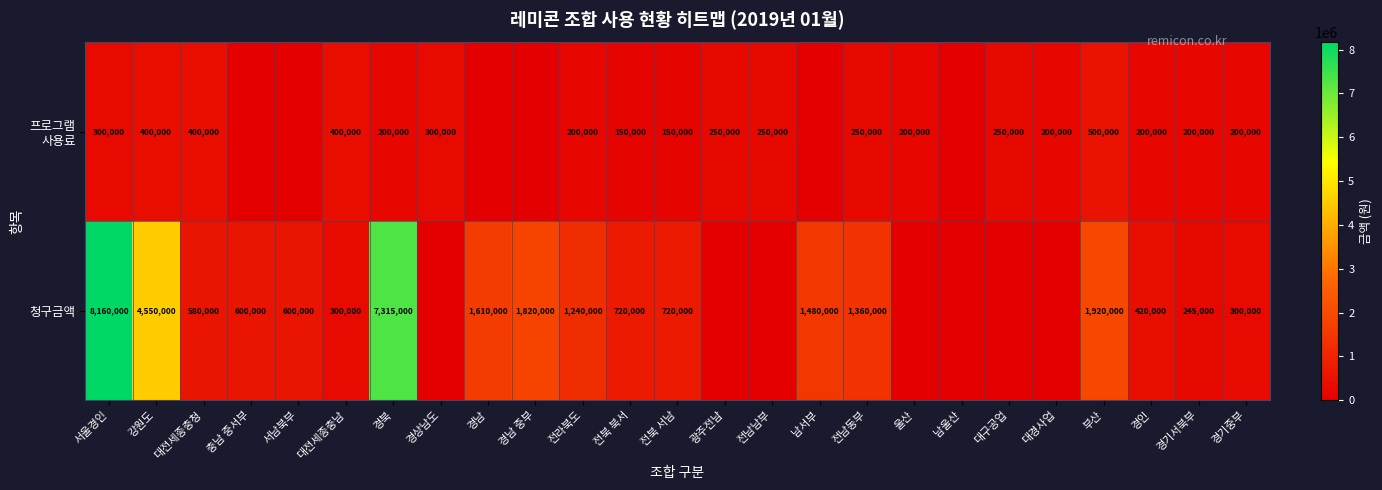

What is the total value across all series at 전남동부?

1610000